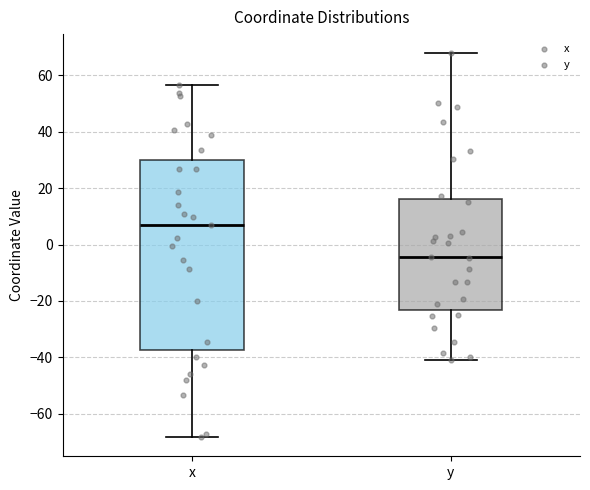

Which box's median line is the highest?

x